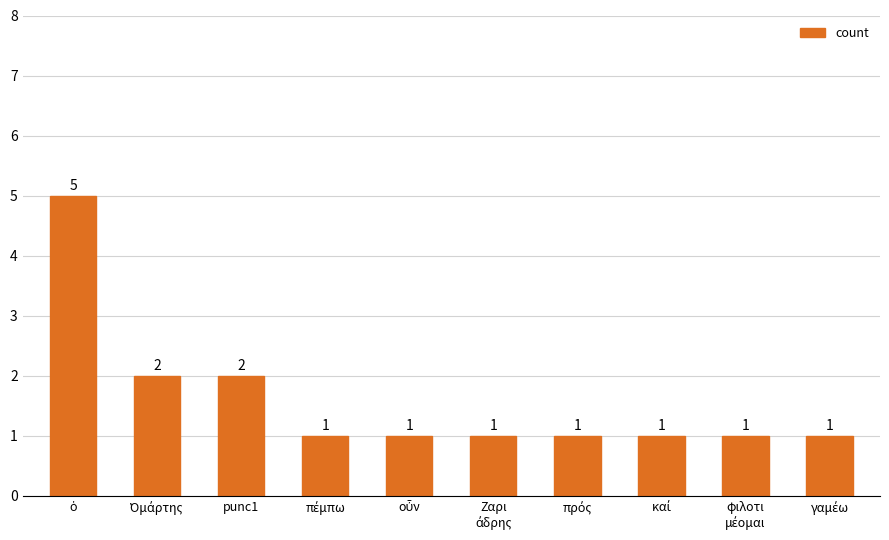

What is the value of the 3rd bar from the left?

2